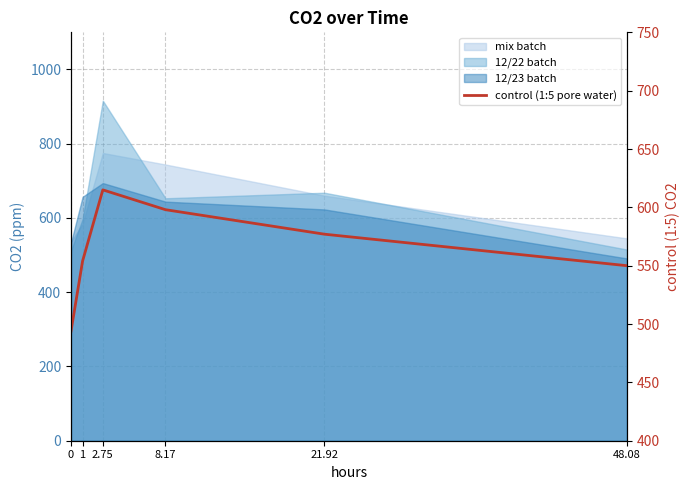

What is the value of the 3rd point from the left?

615